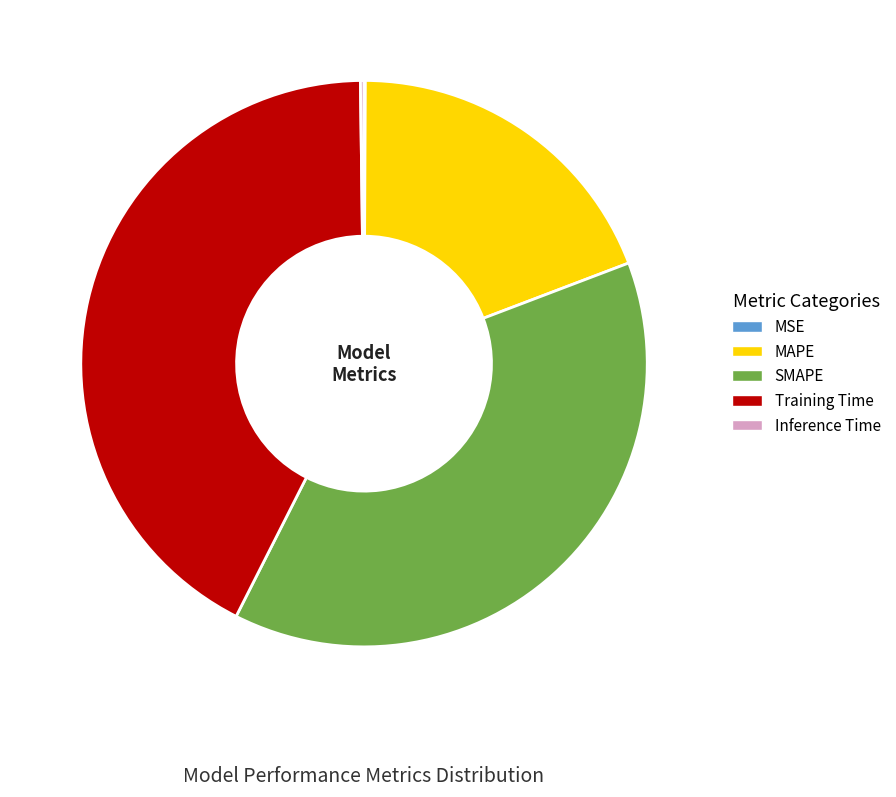

Does MAPE account for over 50% of the chart?

No